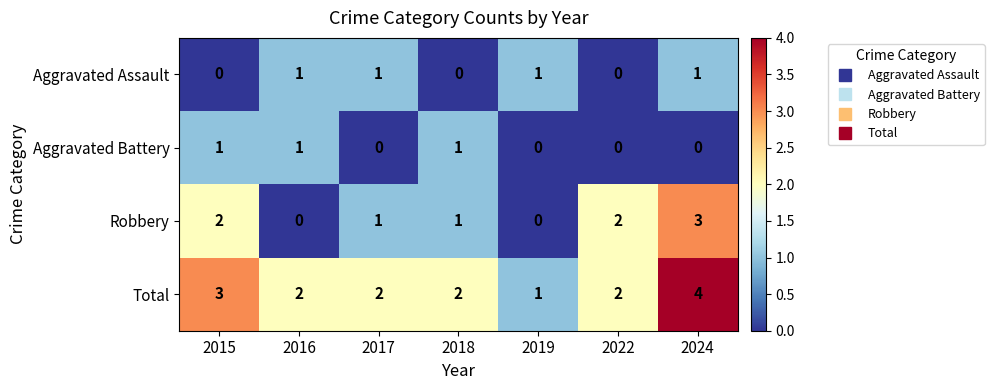

Reading right to left, extract all data points from this chart.

Aggravated Assault: 2024=1	2022=0	2019=1	2018=0	2017=1	2016=1	2015=0
Aggravated Battery: 2024=0	2022=0	2019=0	2018=1	2017=0	2016=1	2015=1
Robbery: 2024=3	2022=2	2019=0	2018=1	2017=1	2016=0	2015=2
Total: 2024=4	2022=2	2019=1	2018=2	2017=2	2016=2	2015=3